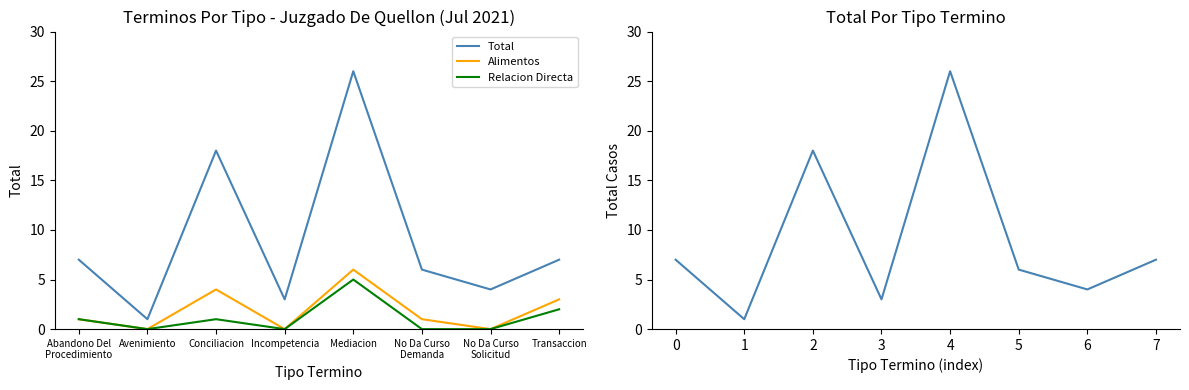

What are all the series names shown in the legend?

Total, Alimentos, Relacion Directa